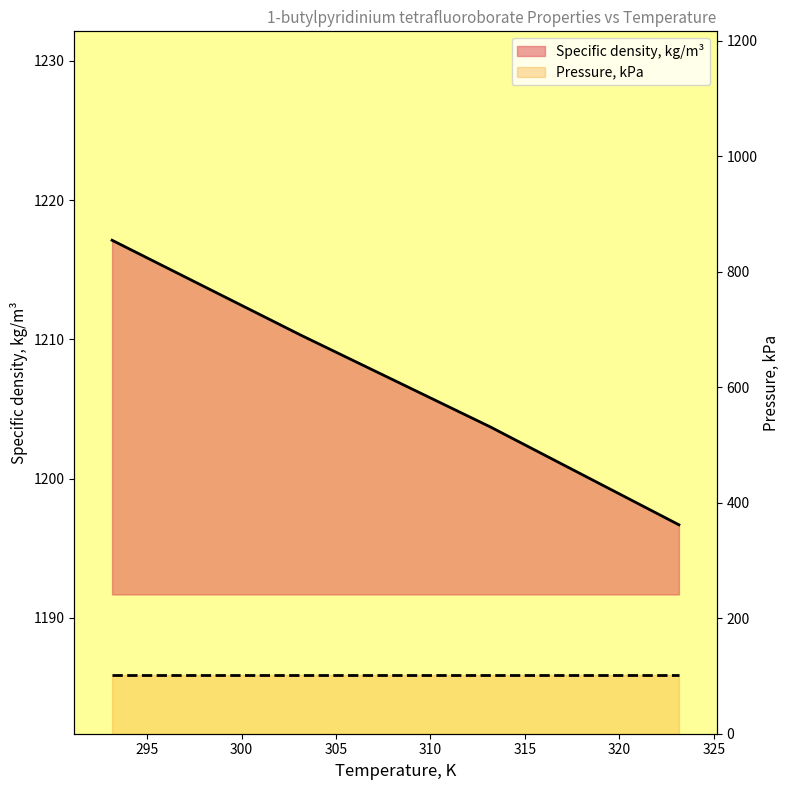

Reading right to left, transcribe all the data shown in this chart.

1196.7	1203.7	1210.3	1217.1